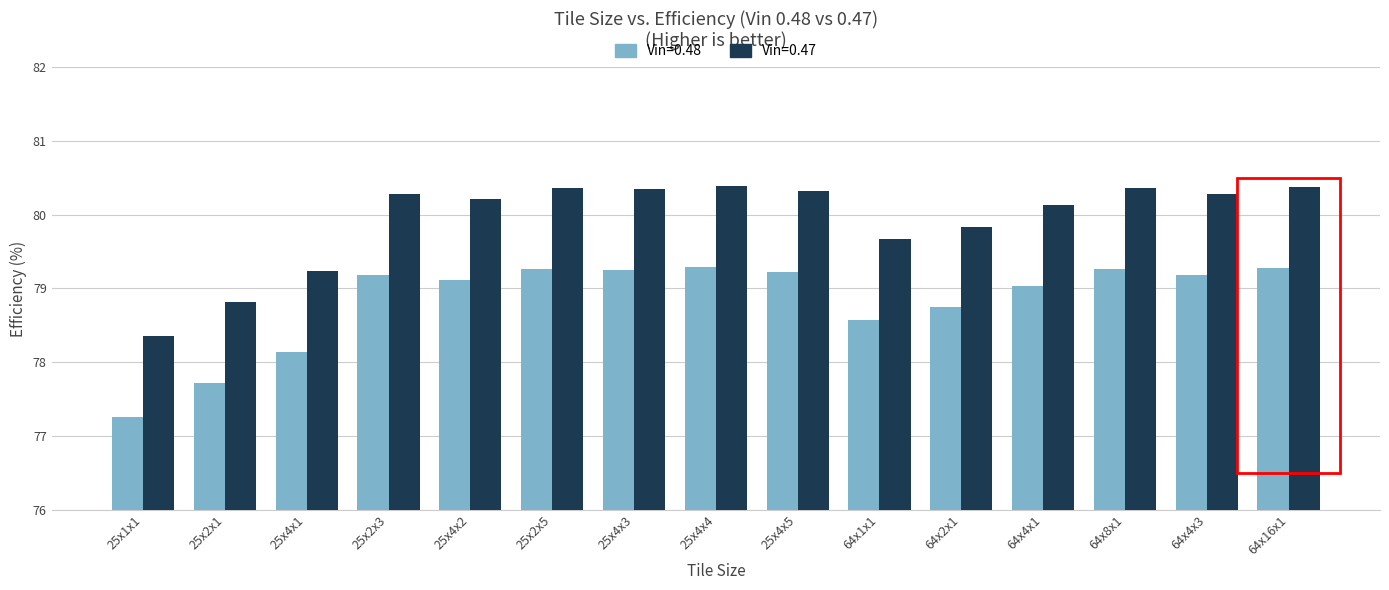

What is the value of the Vin=0.48 bar at the 13th from the left?

79.3